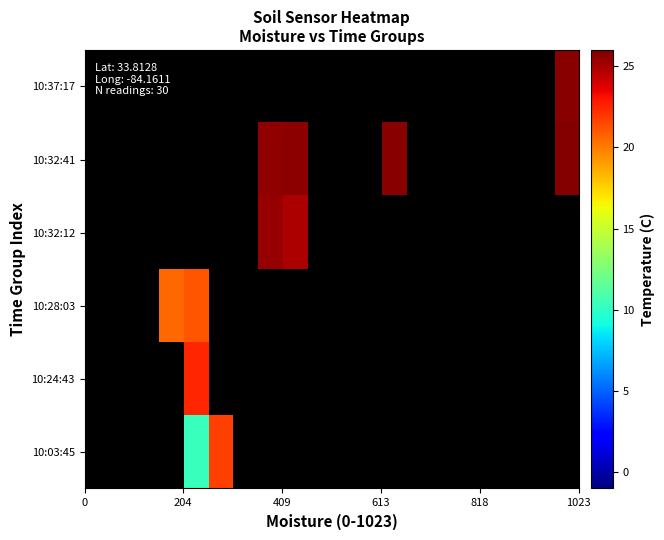

Rank the series by their average value, from lowest to highest.

10:03:45, 10:24:43, 10:28:03, 10:32:12, 10:32:41, 10:37:17